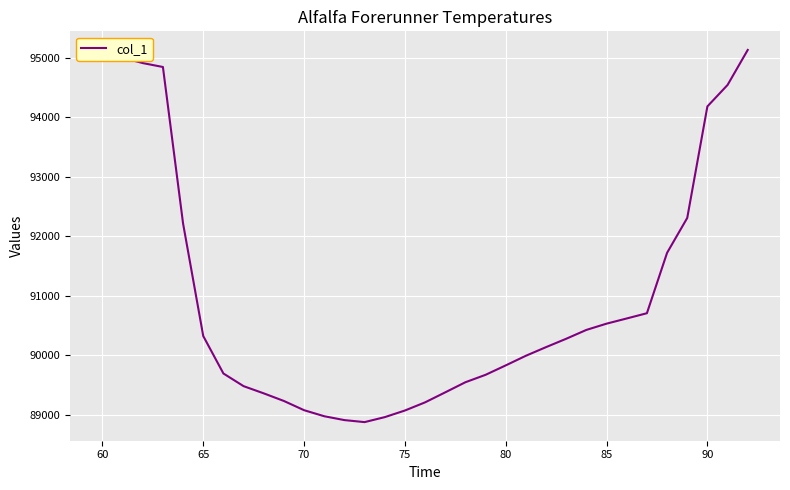

What is the difference between the maximum and minimum values?

6254.3